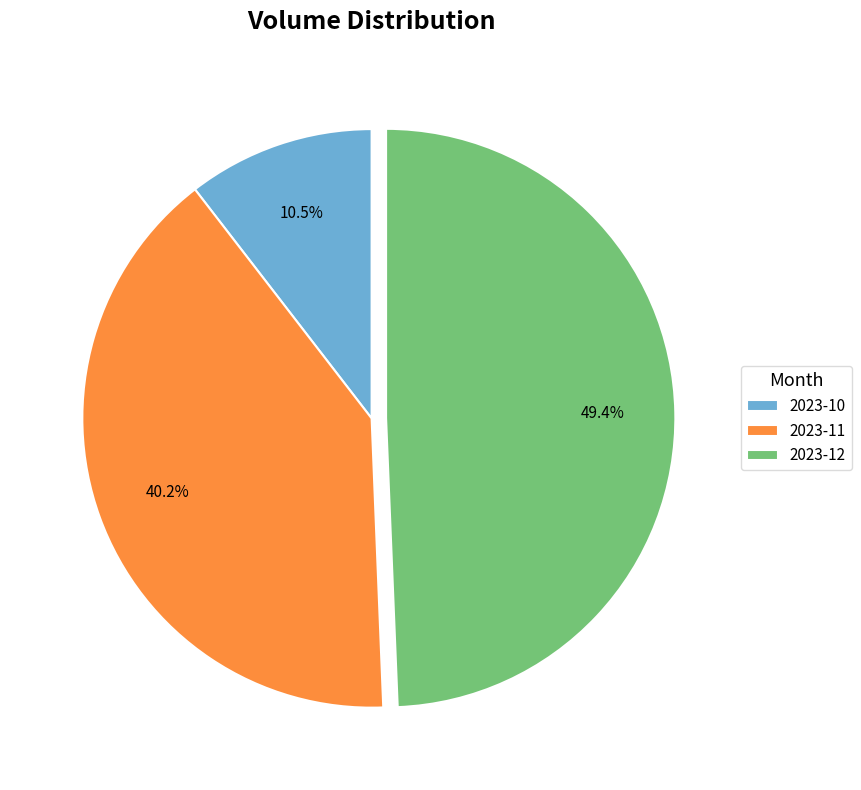

To the nearest percent, what is the difference between the largest and smallest slice percentages?

39%